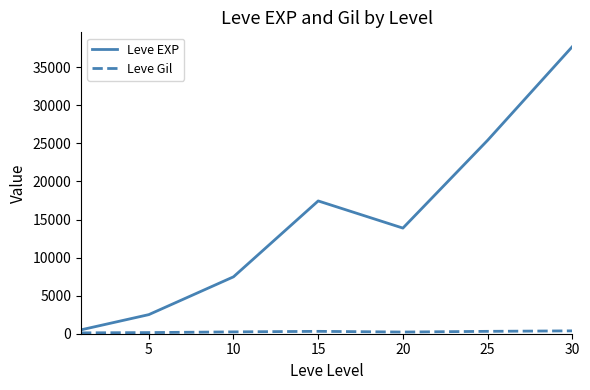

At how many categories does at least one series exceed 5737?

5